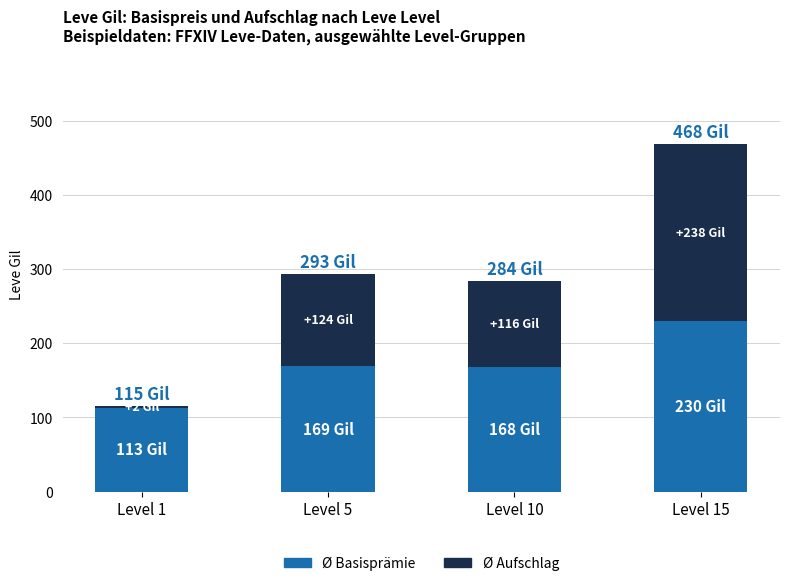

How many bars are there in total?

4